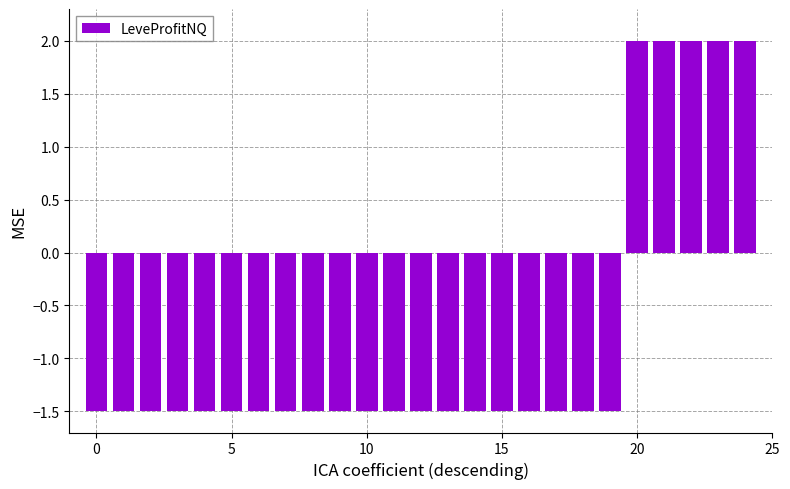

What is the difference between the maximum and minimum values?

3.5